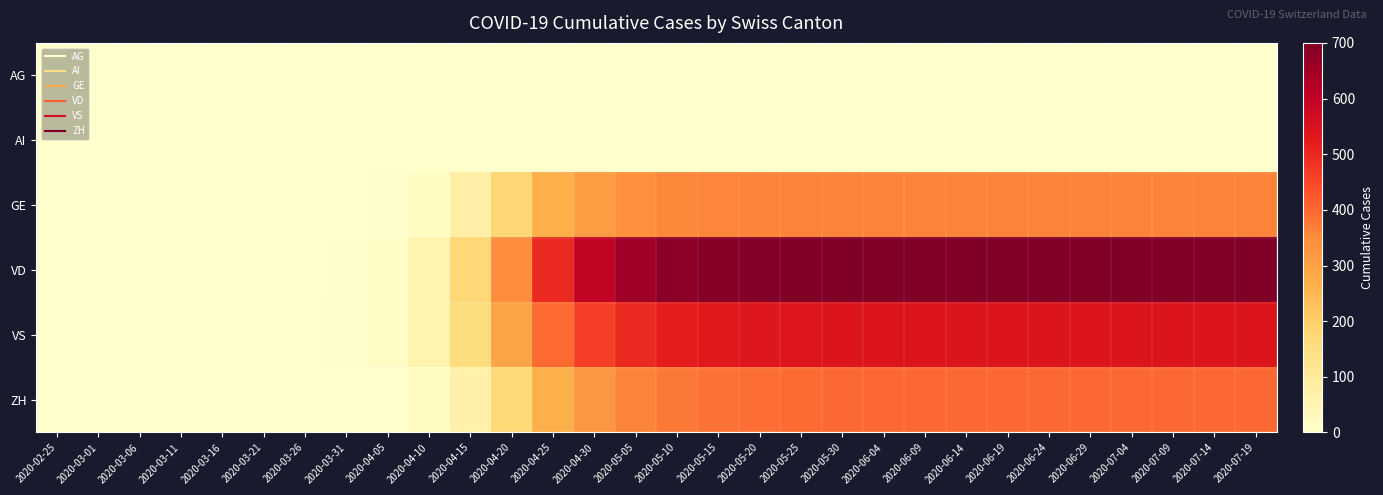

Which series changed the most between 2020-03-11 and 2020-04-15?

VD